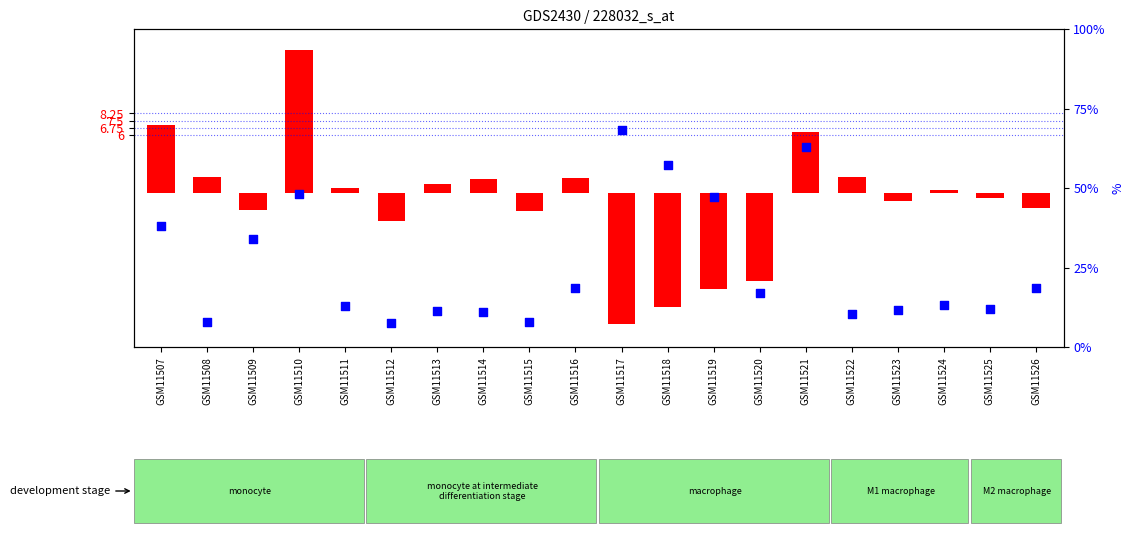

Which series has the largest total across all categories?

percentile rank within the sample